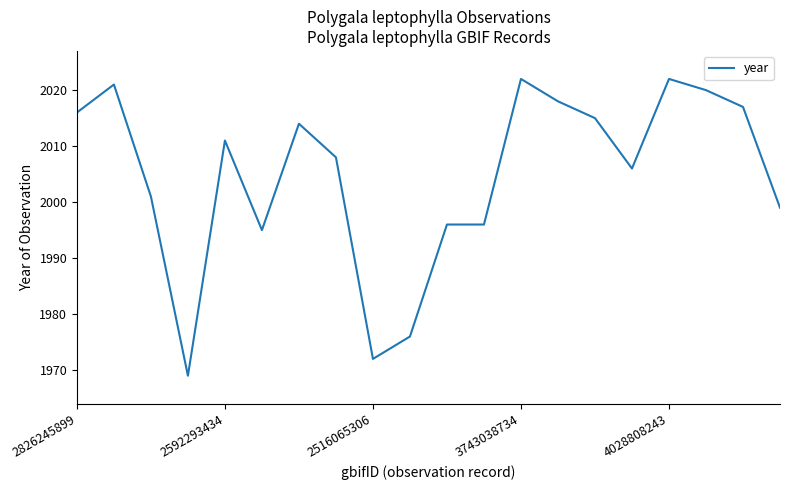

What is the sum of all values?

40094